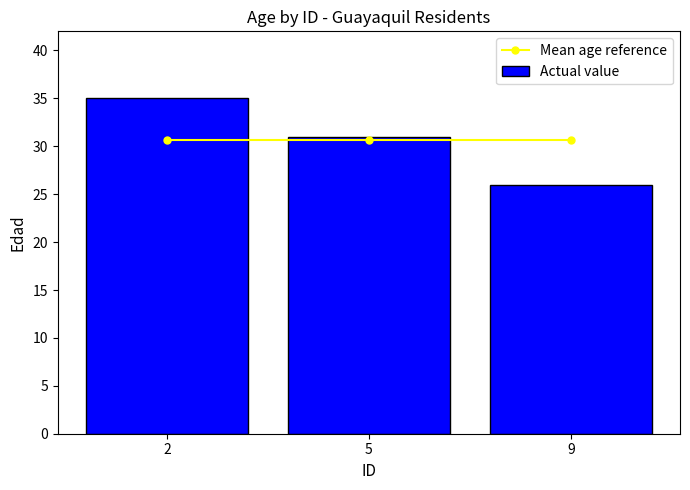

What is the sum of the Mean age reference values at 9 and 5?

61.3